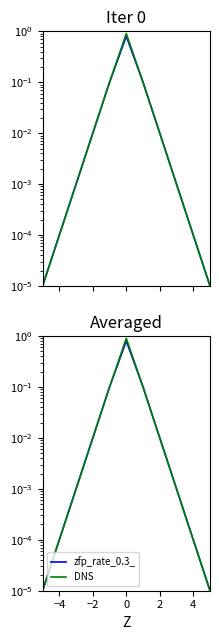

True or false: zfp_rate_0.3_ has more than 1 points higher than both neighbors.

False